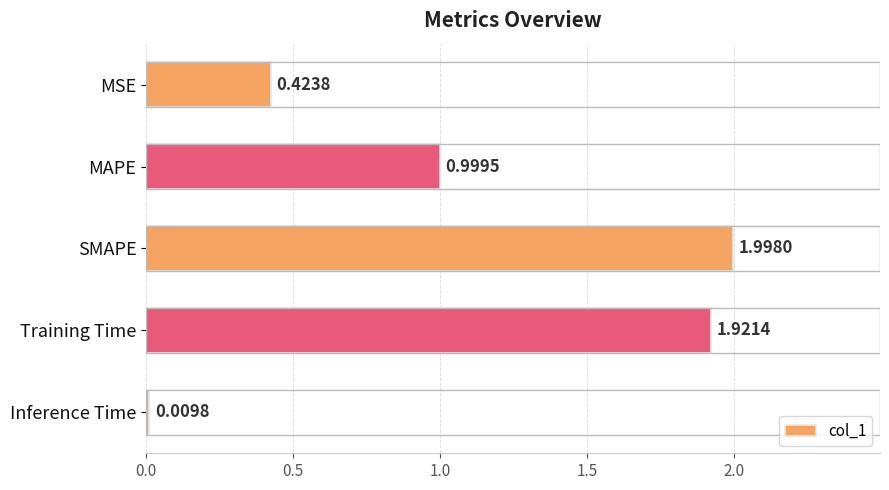

At which category does the chart reach its minimum across all series?

Inference Time